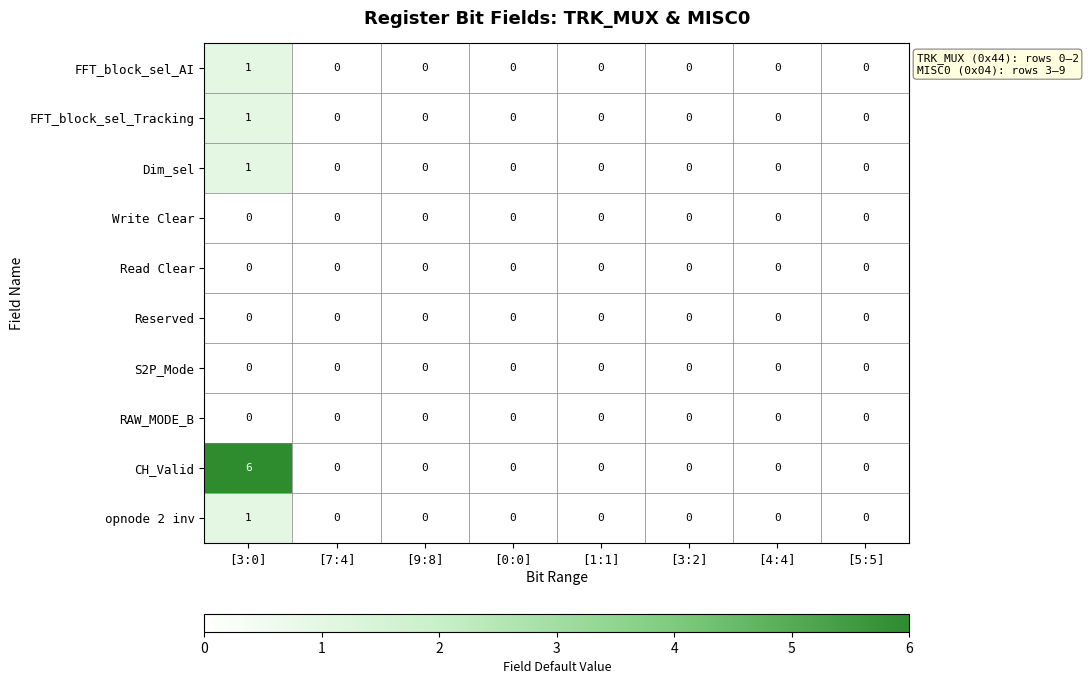

Which series has the largest total across all categories?

CH_Valid